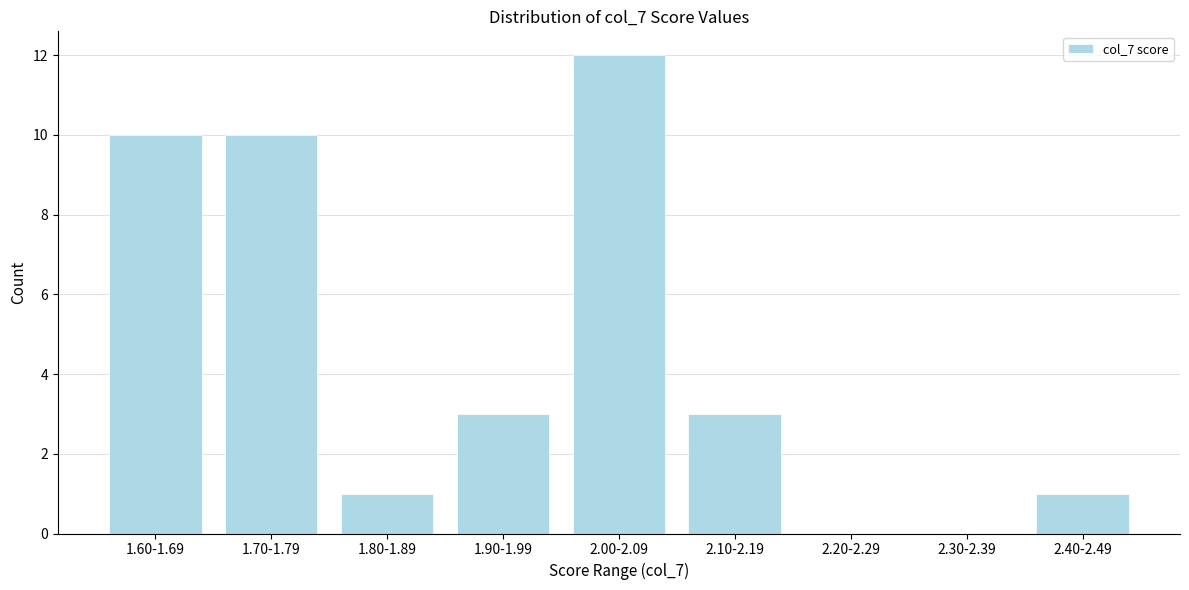

Reading right to left, extract all data points from this chart.

2.40-2.49=1	2.30-2.39=0	2.20-2.29=0	2.10-2.19=3	2.00-2.09=12	1.90-1.99=3	1.80-1.89=1	1.70-1.79=10	1.60-1.69=10